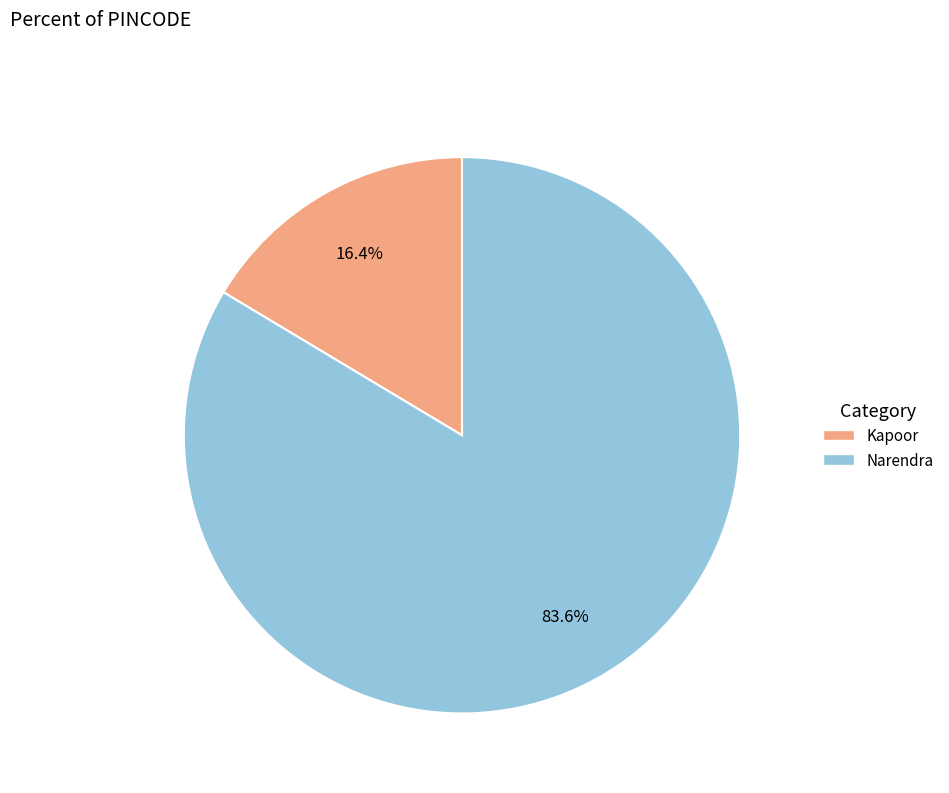

Between Narendra and Kapoor, which is larger?

Narendra